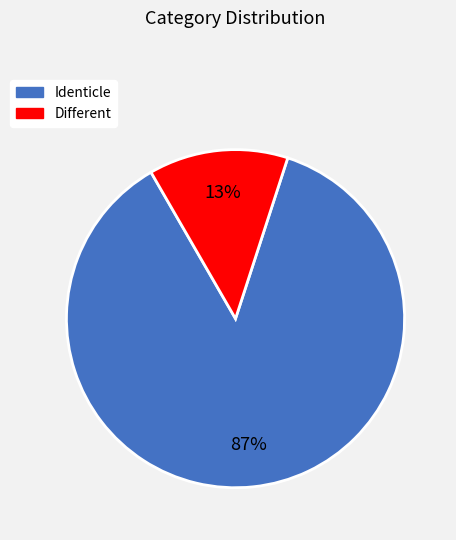

Does any single category account for the majority?

Yes